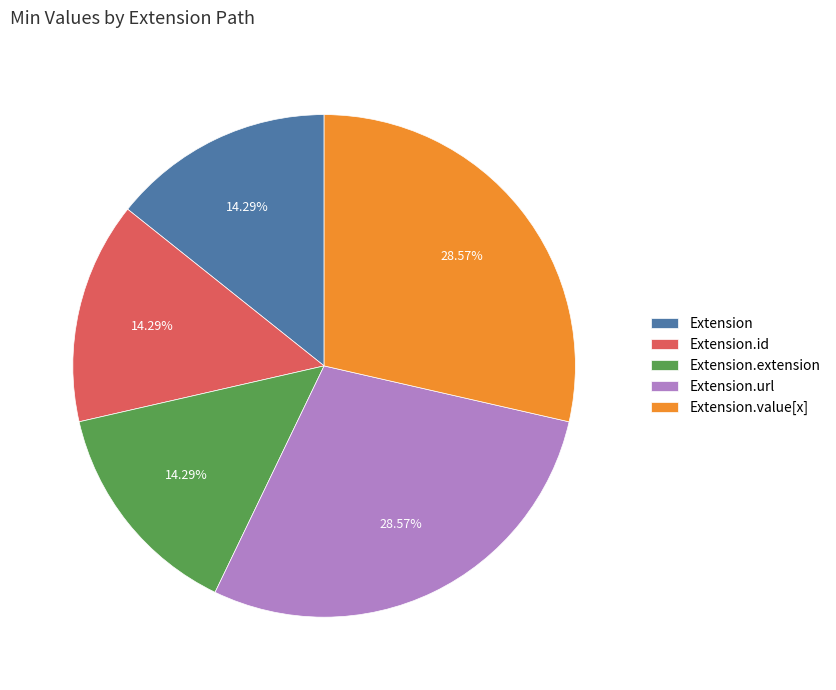

Which has a higher value, Extension or Extension.value[x]?

Extension.value[x]